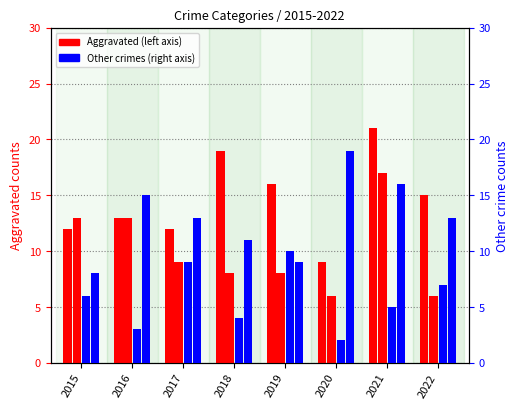

Read the Criminal Sexual Assault value at 2021.

5